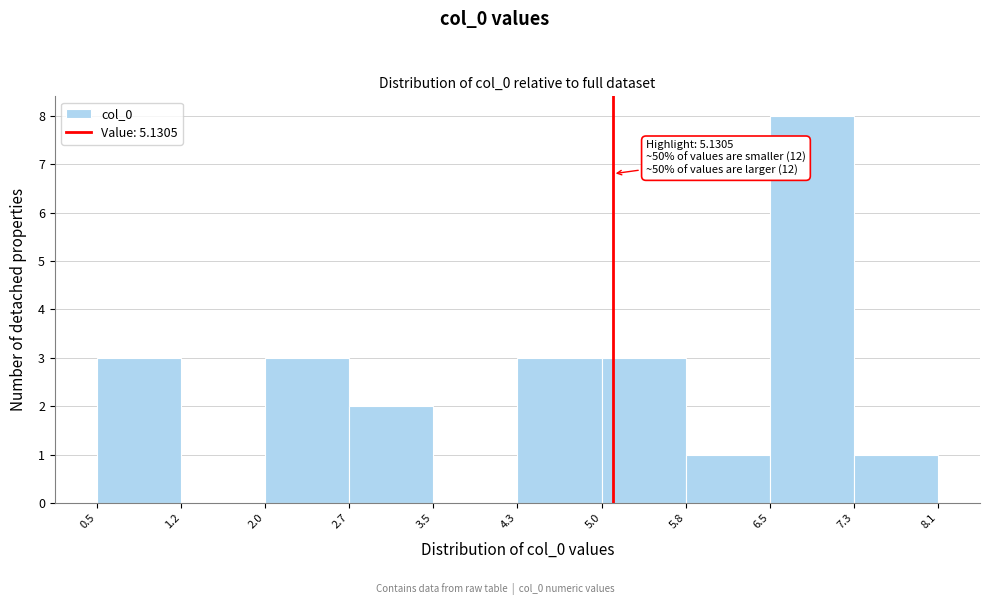

Which range on the x-axis has the tallest bar?

6.5 to 7.3